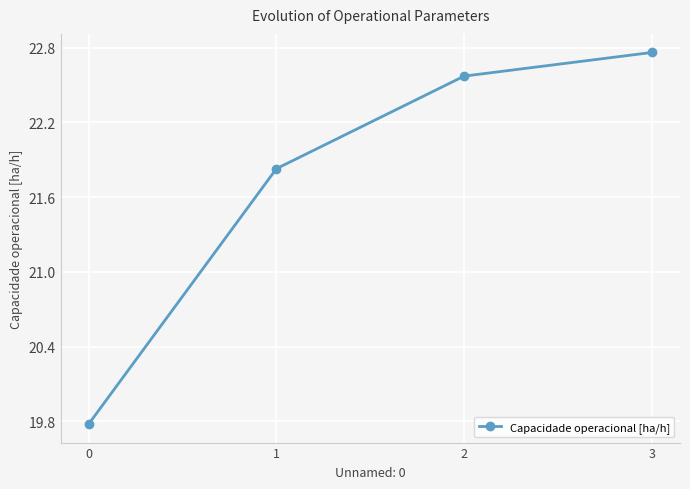

Where is the data nearest to the value 21?

1